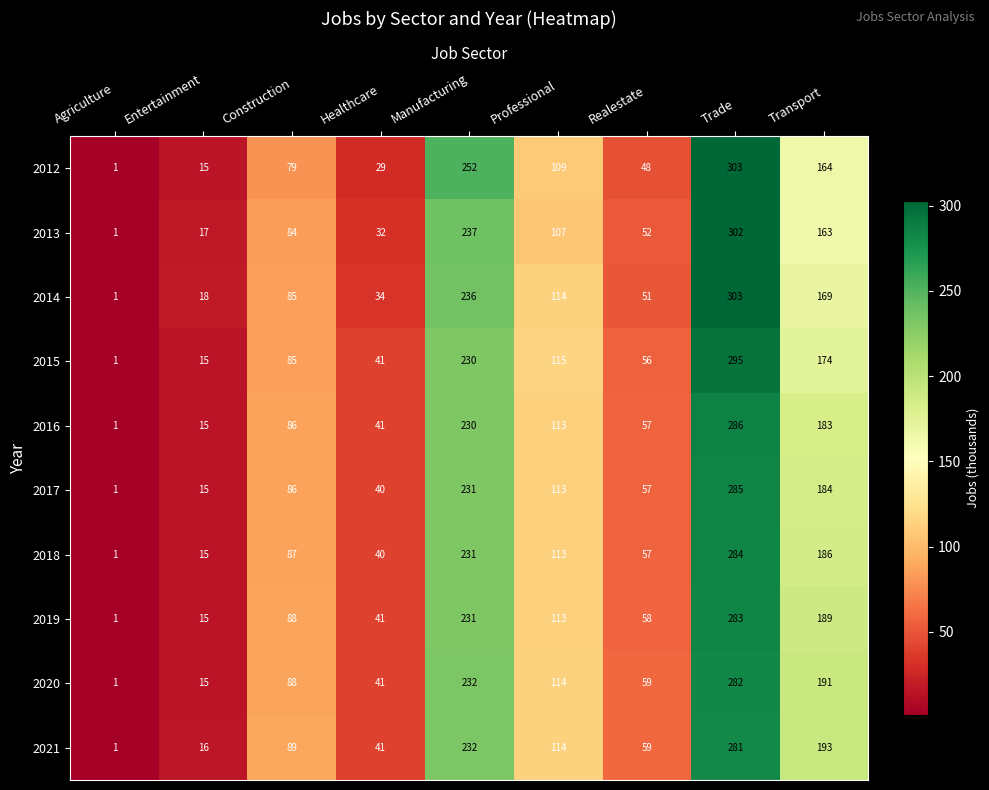

What is the sum of all 2016 values?

1012